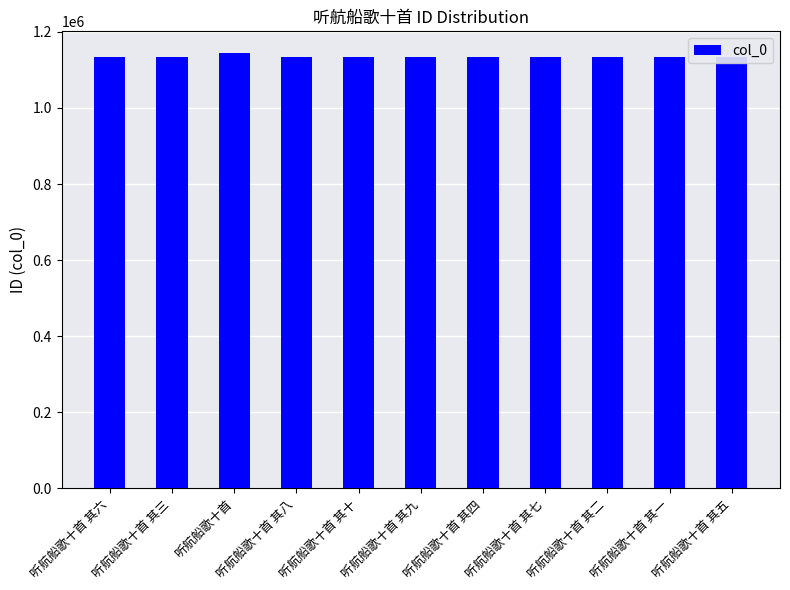

What value does the data have at 听航船歌十首 其十, to the nearest 10?

1134010